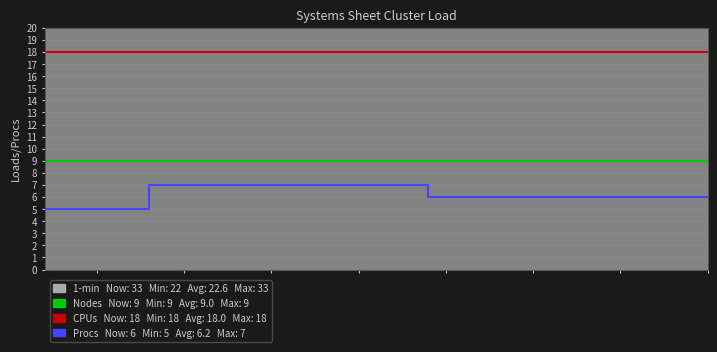

What is the maximum value shown in the chart?

18